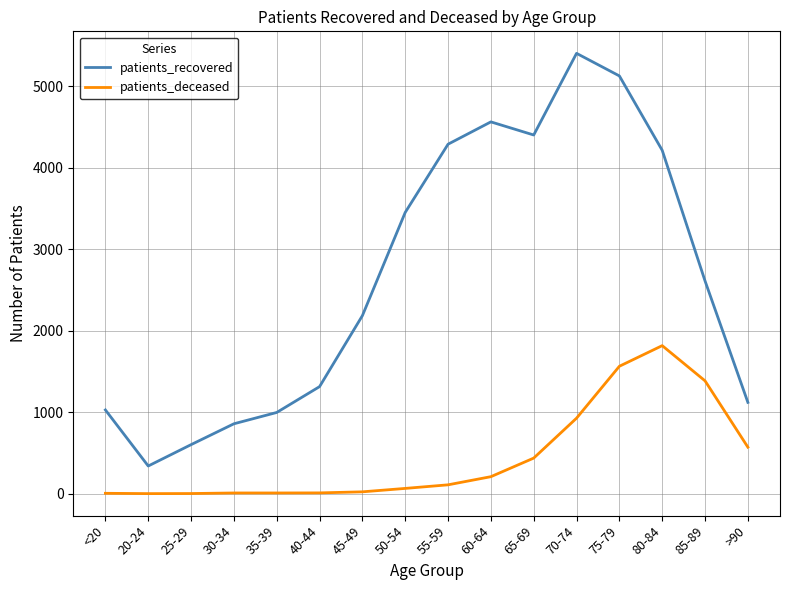

Rank the series by their average value, from highest to lowest.

patients_recovered, patients_deceased